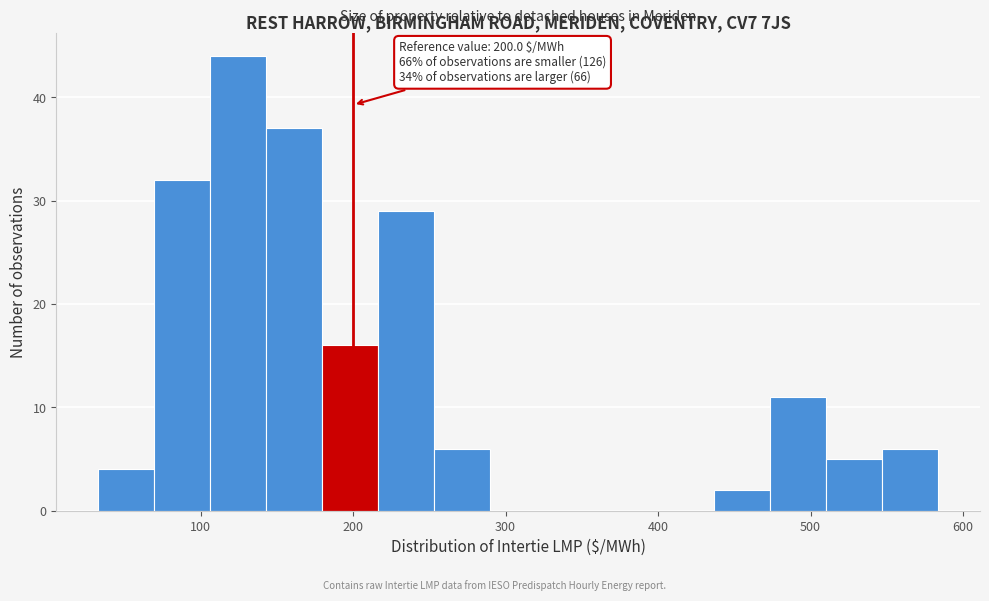

Read against the x-axis, roughly where is the centre of the tallest bar?

120